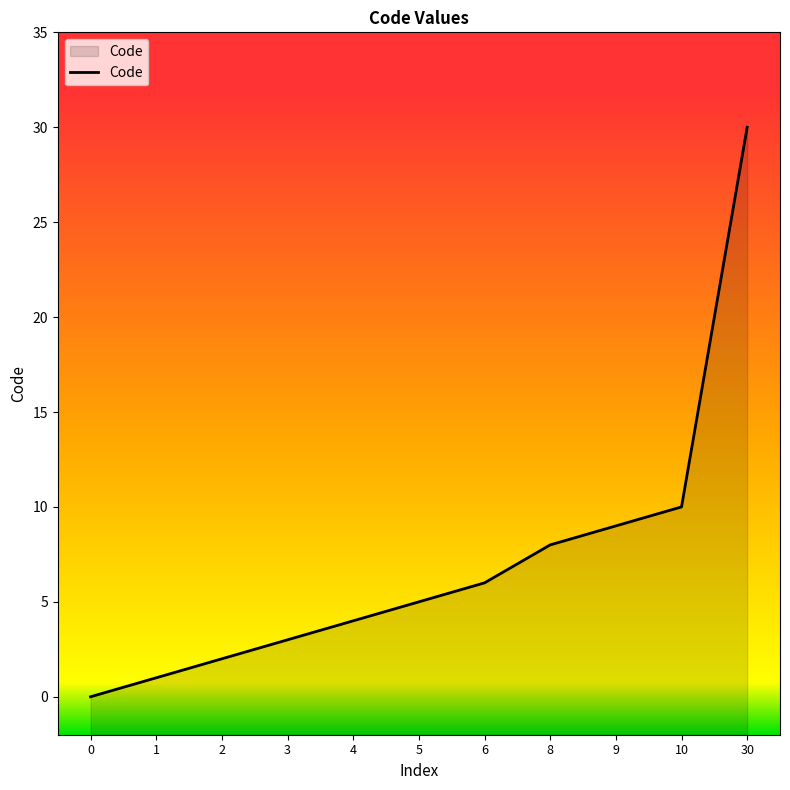

Reading left to right, transcribe all the data shown in this chart.

0=0	1=1	2=2	3=3	4=4	5=5	6=6	8=8	9=9	10=10	30=30